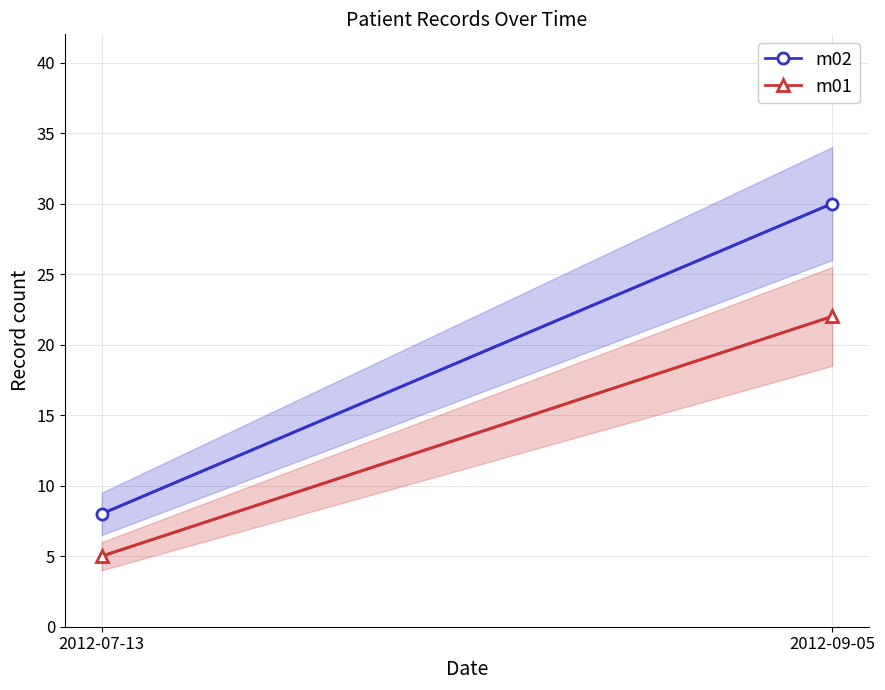

What is the average value of the m02 series?

19